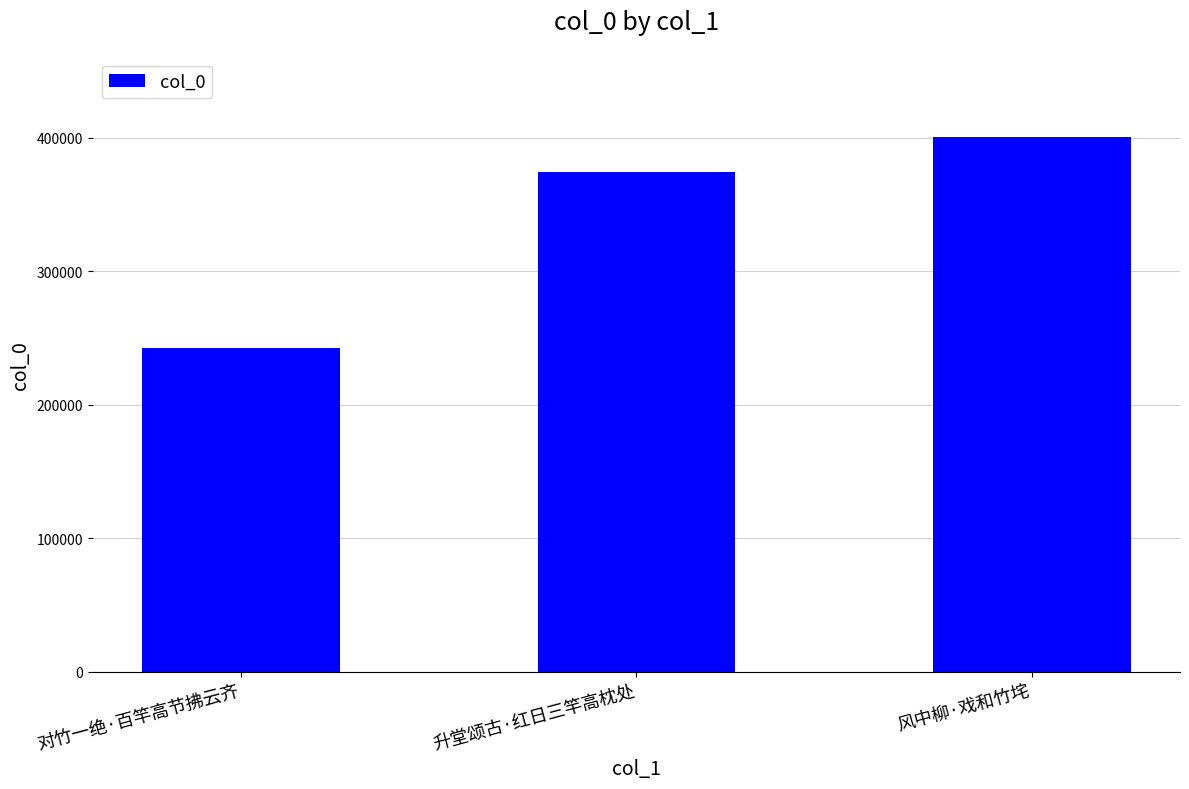

How many bars are there in total?

3